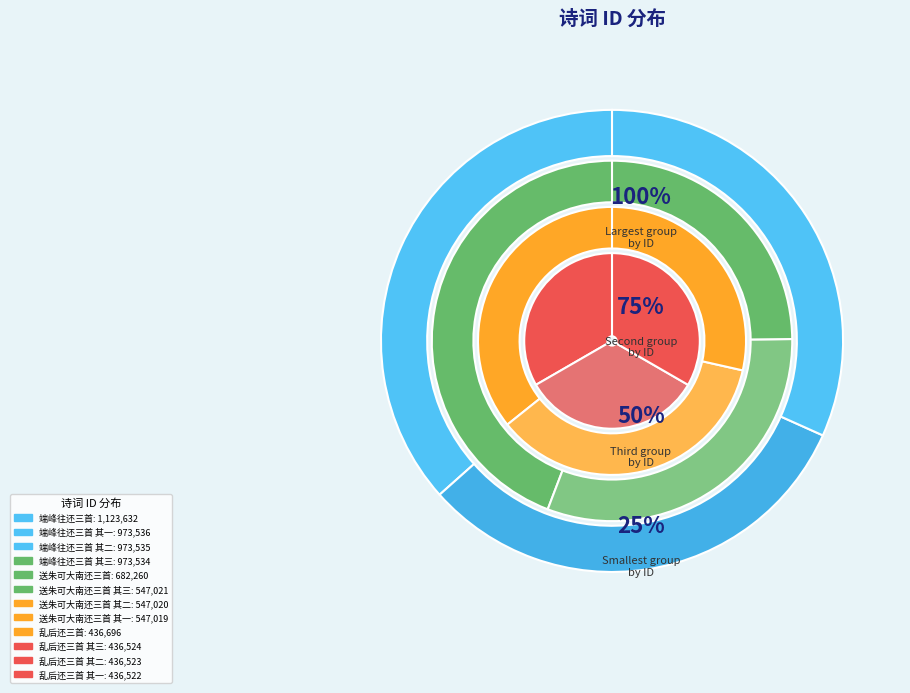

To the nearest percent, what is the difference between the largest and smallest slice percentages?

8%